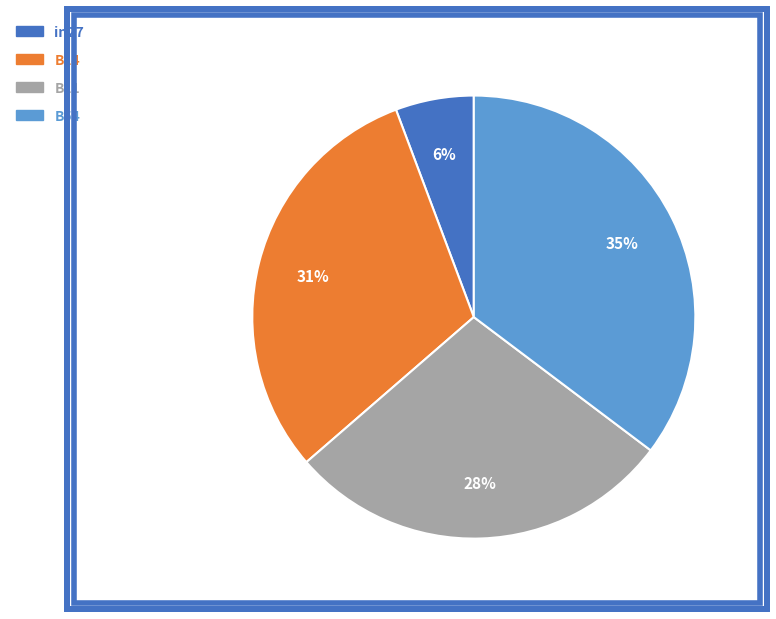

To the nearest percent, what is the average slice percentage?

25%